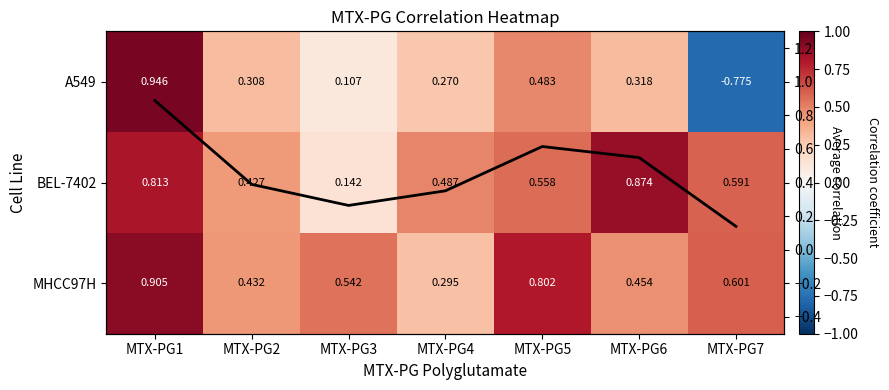

What is the spread (max minus min) of values at MTX-PG5?

0.8